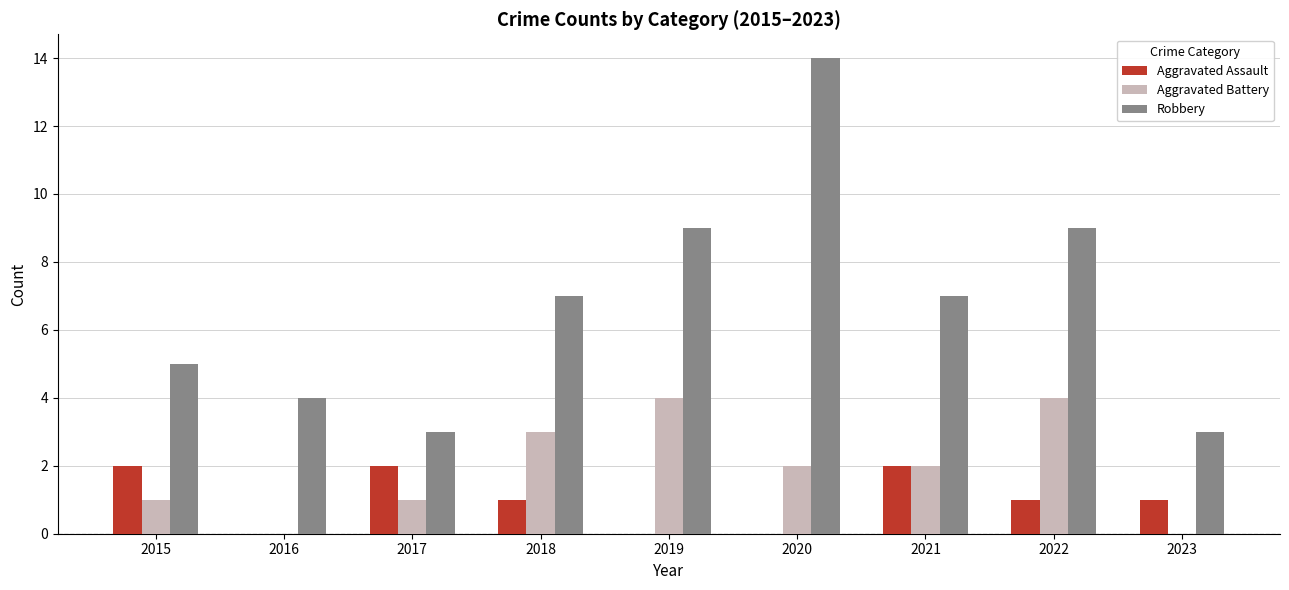

Count the number of data series in this chart.

3